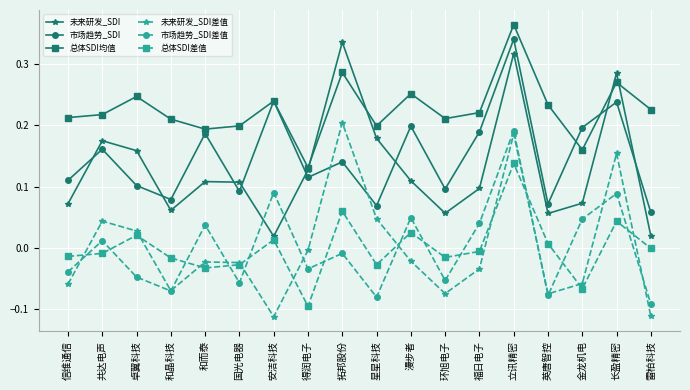

Where is the first local maximum for 市场趋势_SDI差值?

共达电声